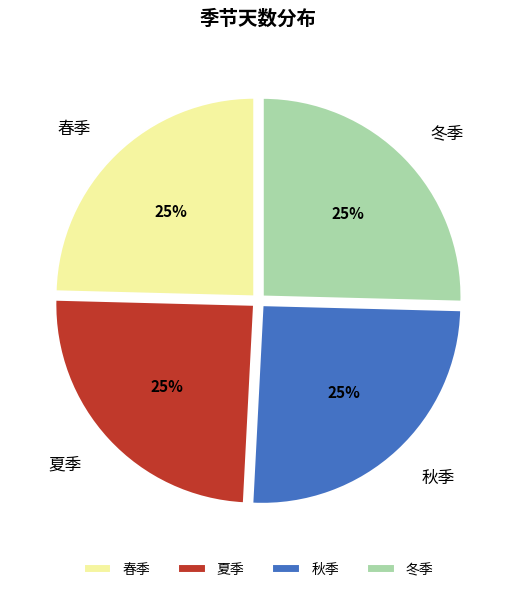

To the nearest percent, what percentage of the pie is 夏季?

25%